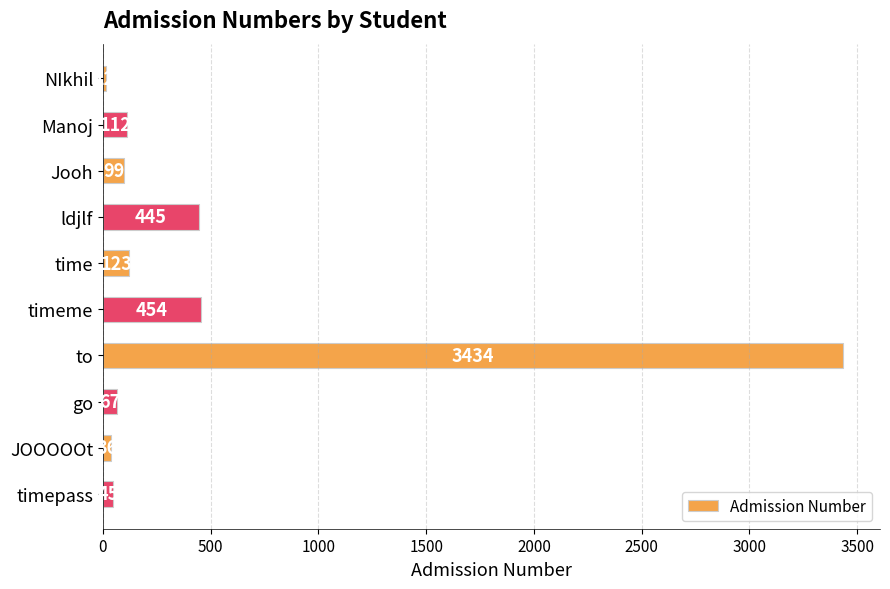

At which category does the chart reach its peak across all series?

to